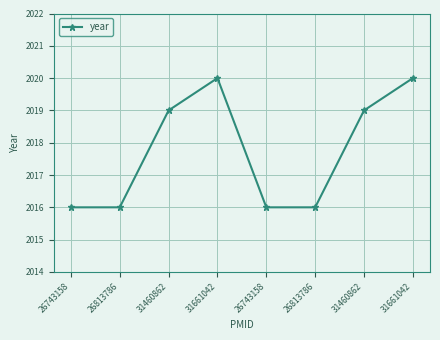

The value at 31661042 is 2020. True or false?

True